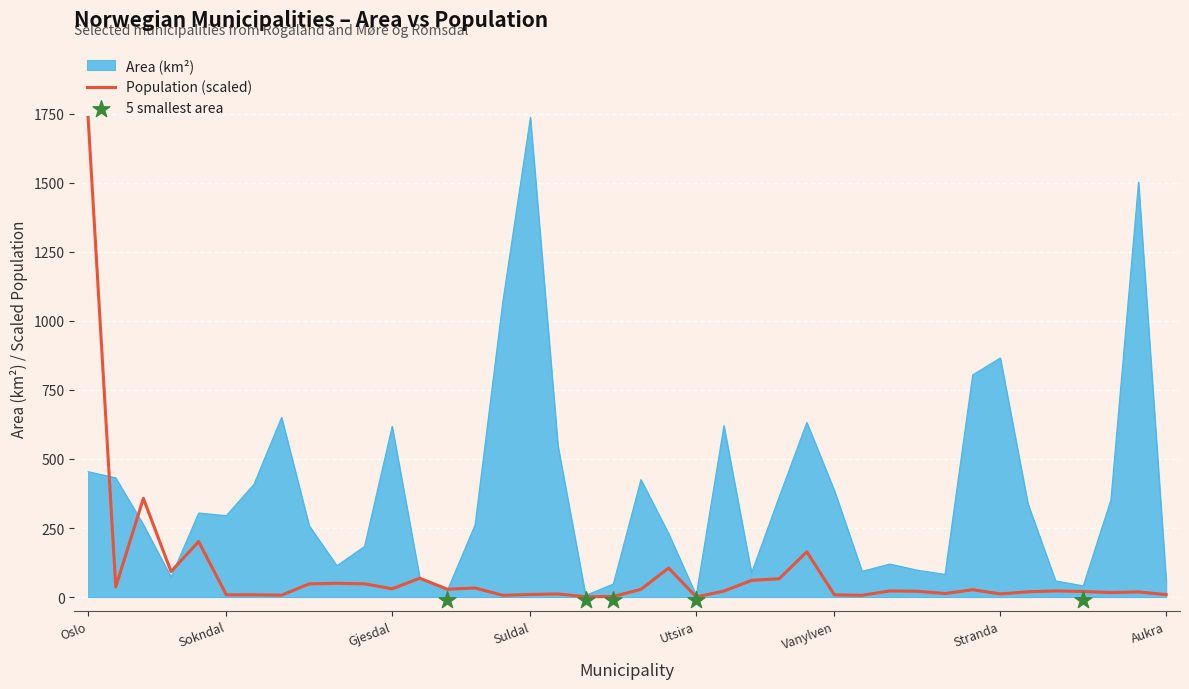

At which label does Population (scaled) reach its peak?

Oslo